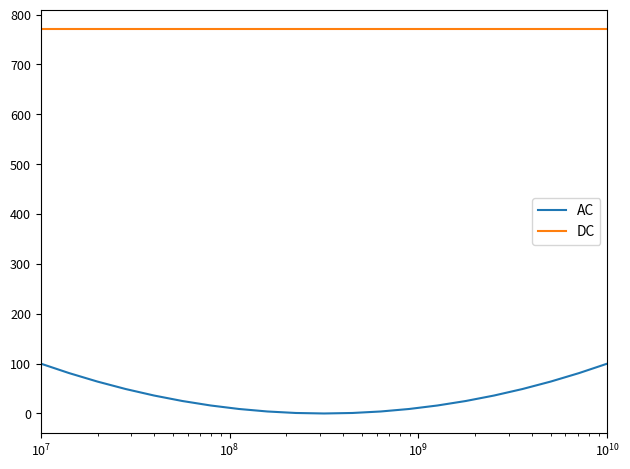

Which series has the largest total across all categories?

DC